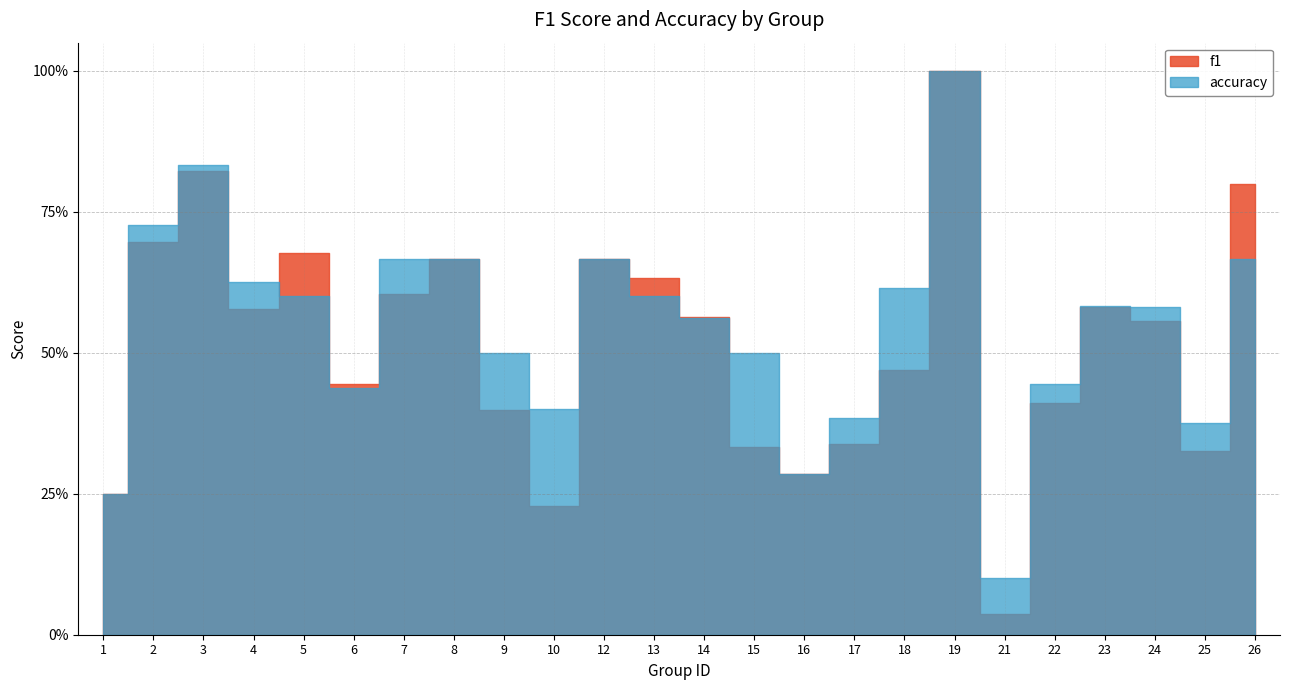

Which series has the largest total across all categories?

accuracy